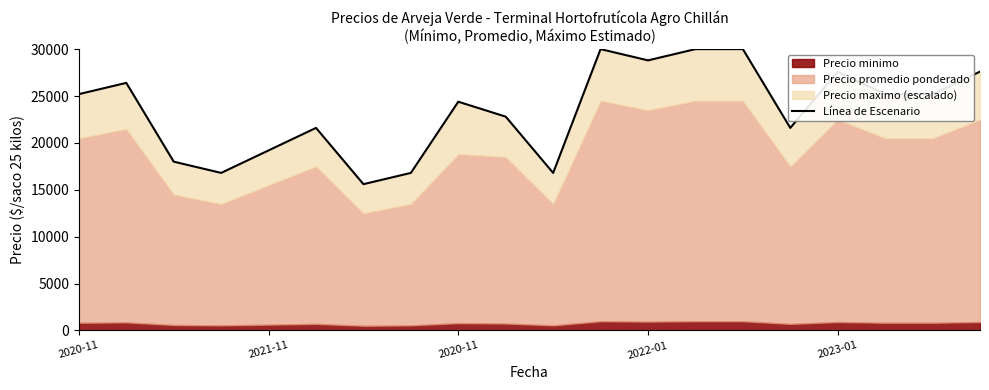

What is the change in value from 9 to 11?

+7200